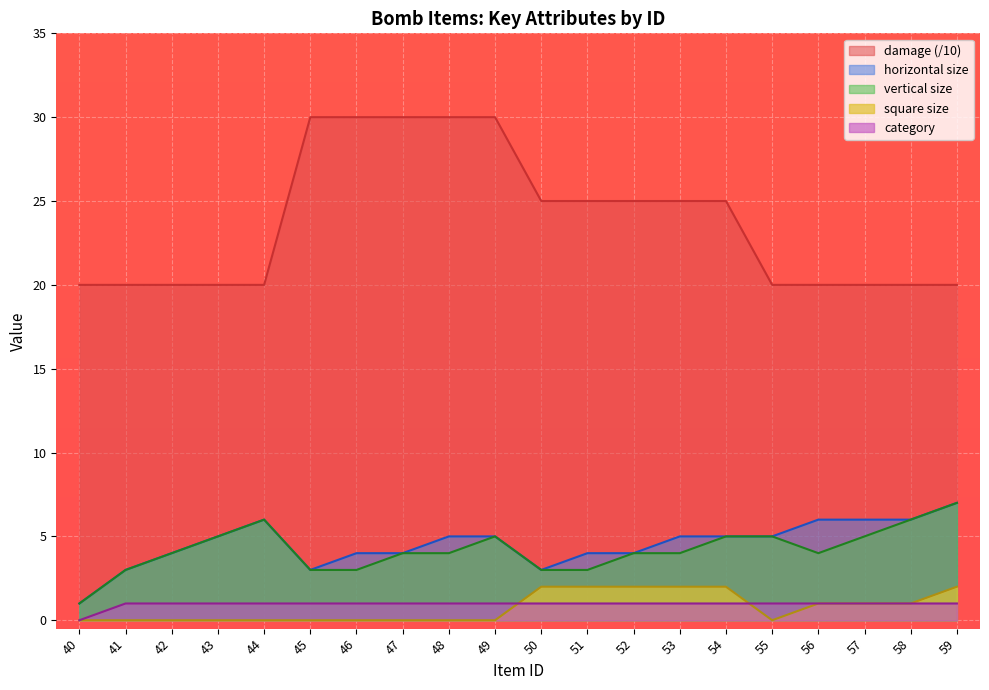

Where is the first local minimum for horizontal size?

45